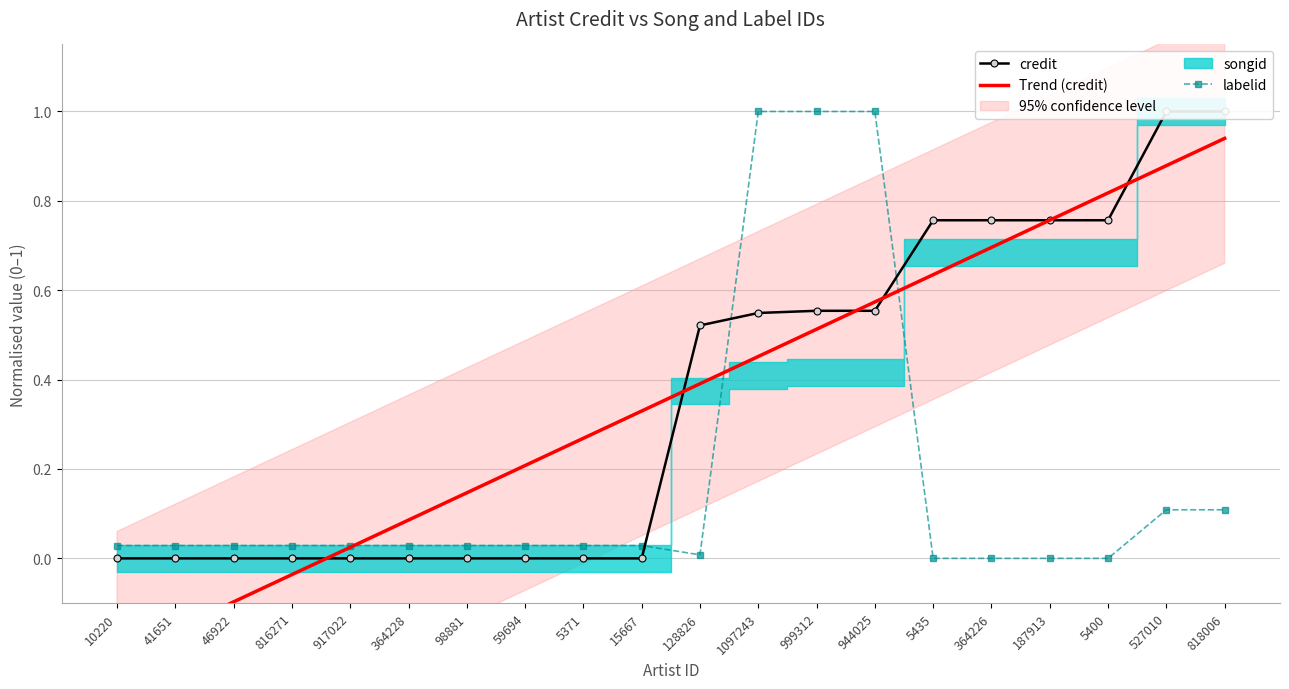

True or false: credit and Trend (credit) intersect in this chart.

True